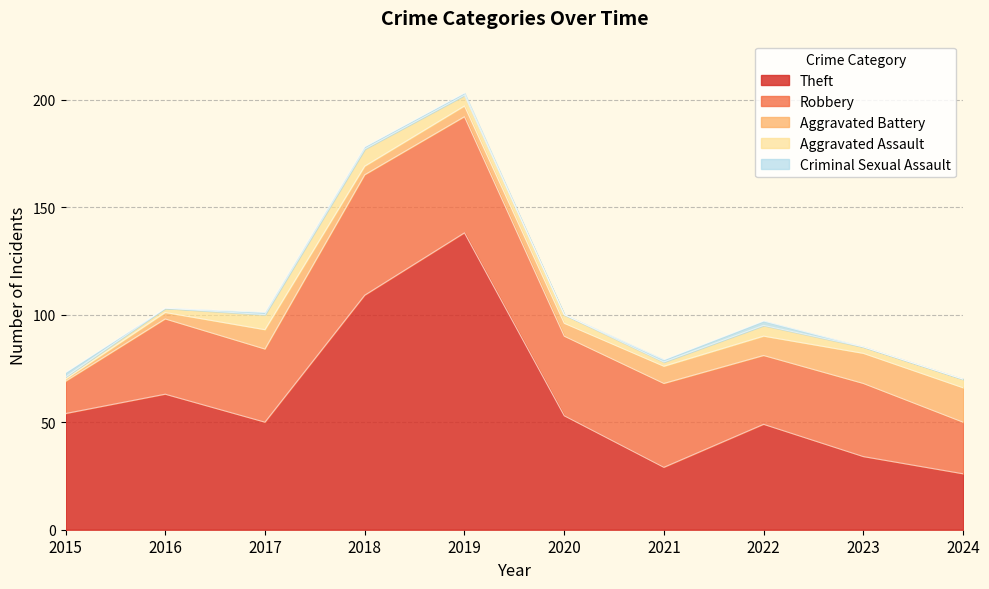

Count the number of data series in this chart.

5